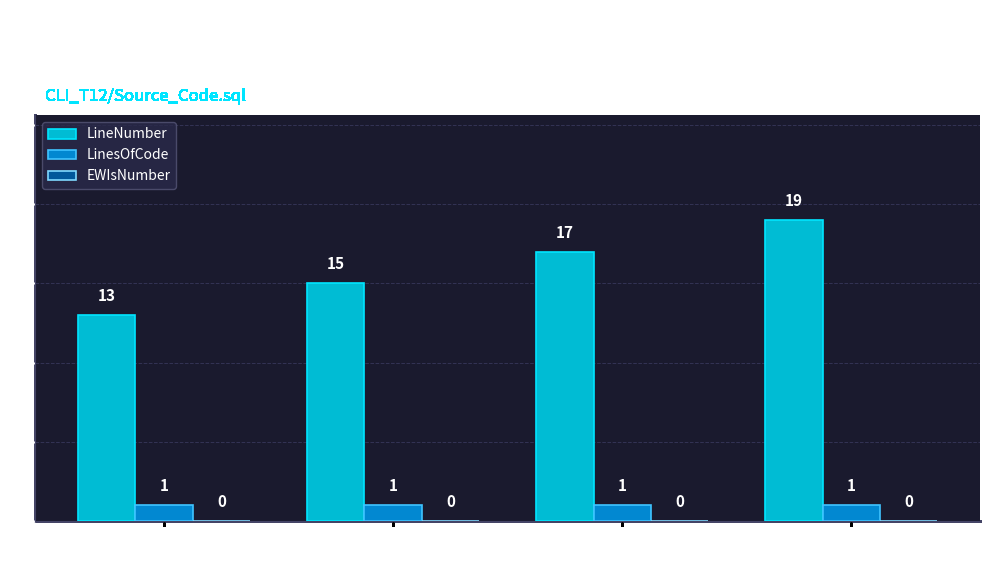

List the series in order of their peak value, lowest first.

LinesOfCode, LineNumber